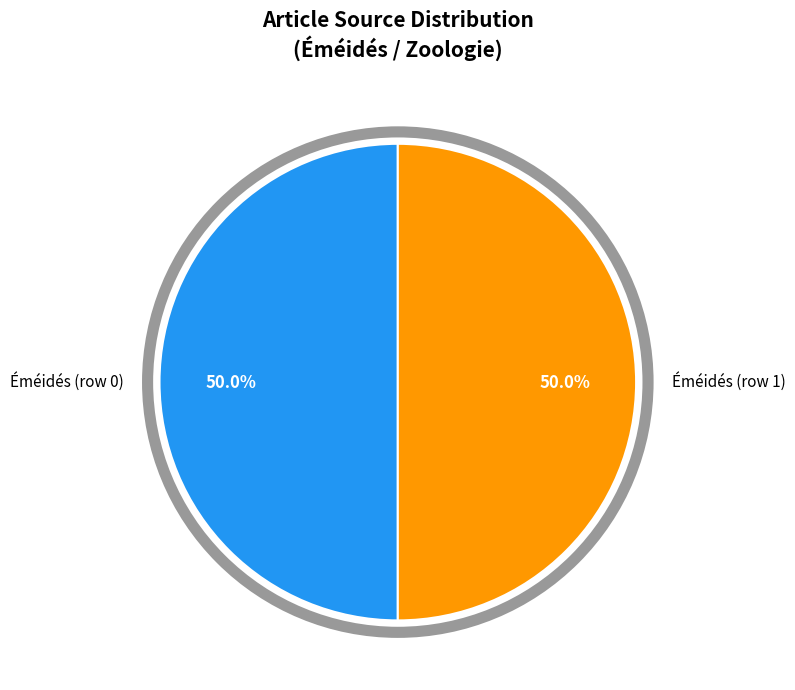

Is the sum of Éméidés (row 1) and Éméidés (row 0) greater than half?

Yes